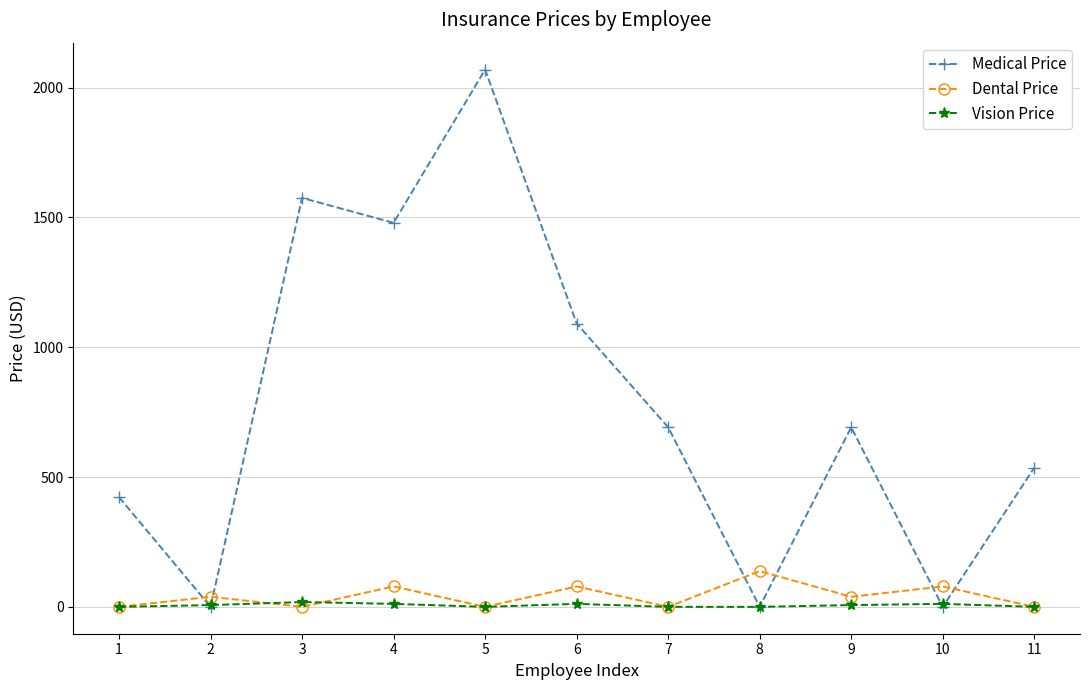

True or false: Vision Price has a value of 0.0 at 5.

True